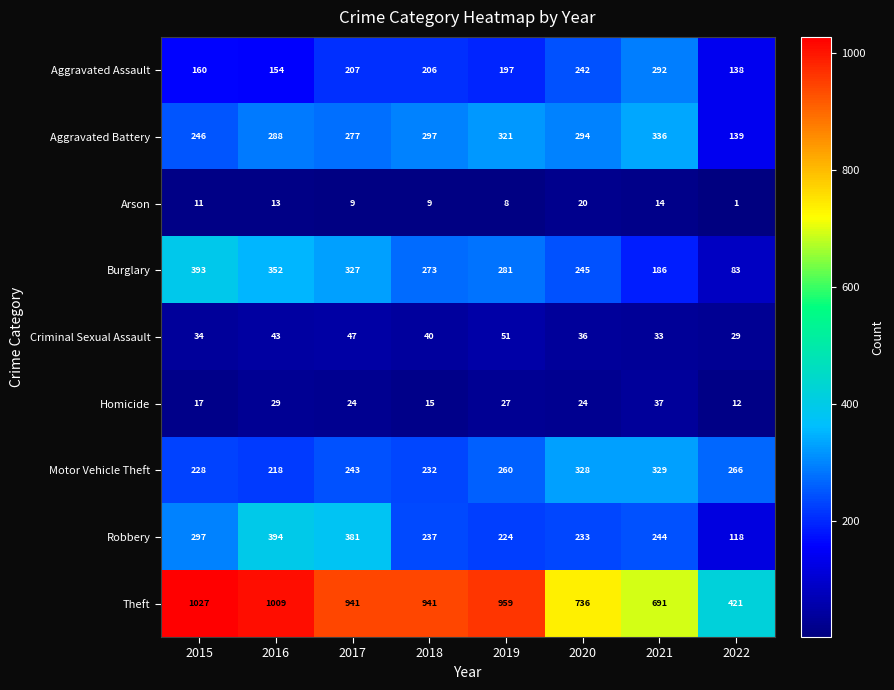

What is the difference between the highest and lowest values at 2017?

932